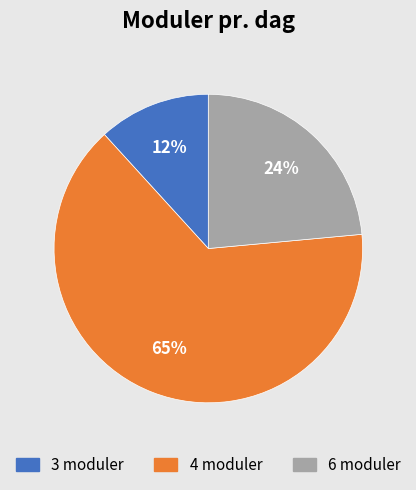

To the nearest percent, what is the average slice percentage?

33%